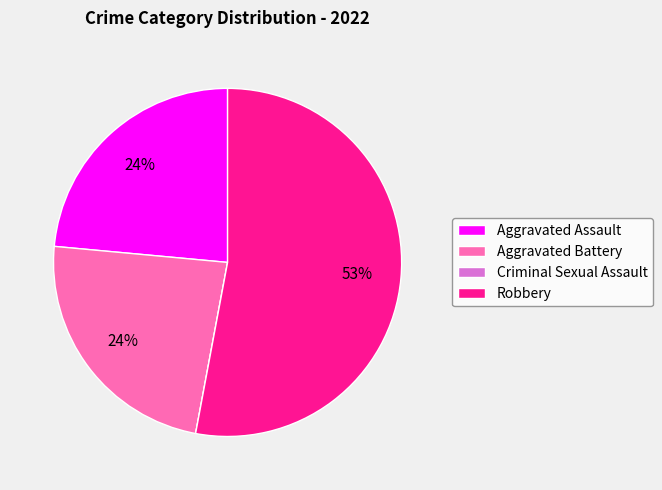

Does any single category account for the majority?

Yes